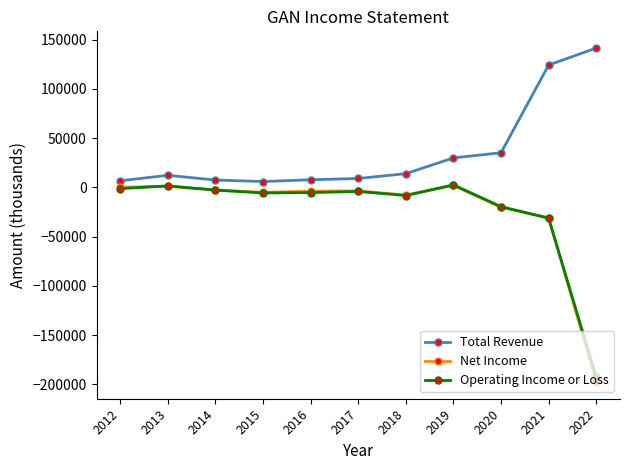

How many values in the Net Income series exceed -3800?

5